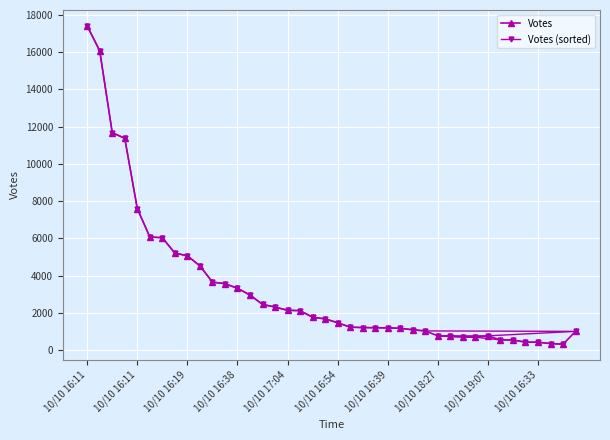

What are all the series names shown in the legend?

Votes, Votes (sorted)